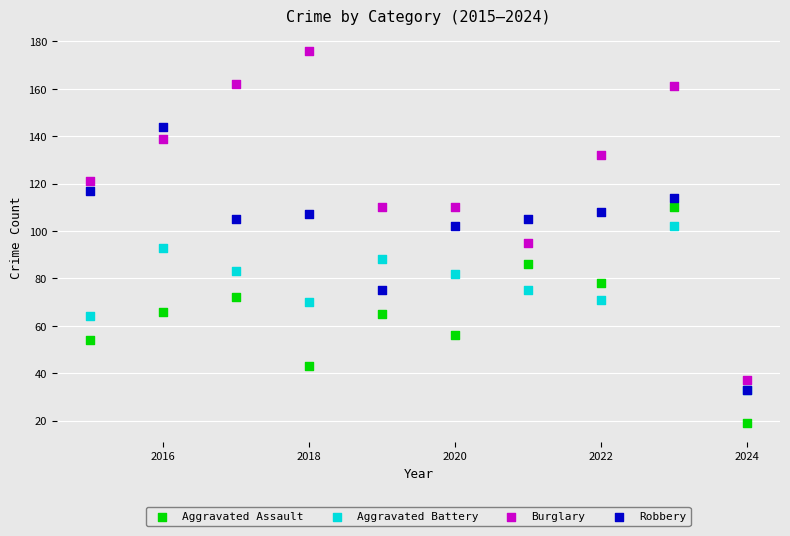

Which series contains the highest Y value?

Burglary